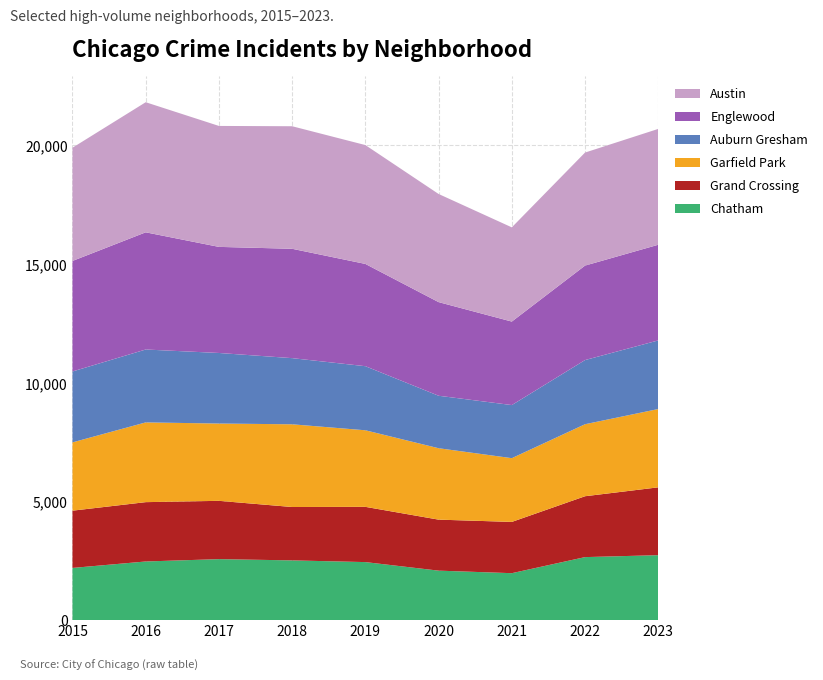

Reading right to left, list all the values displayed in this chart.

Austin: 2023=4881	2022=4762	2021=3970	2020=4556	2019=5008	2018=5163	2017=5096	2016=5481	2015=4770
Englewood: 2023=4031	2022=3981	2021=3518	2020=3945	2019=4309	2018=4608	2017=4470	2016=4938	2015=4658
Auburn Gresham: 2023=2891	2022=2703	2021=2237	2020=2211	2019=2700	2018=2787	2017=2973	2016=3071	2015=2987
Garfield Park: 2023=3299	2022=3034	2021=2686	2020=3009	2019=3226	2018=3485	2017=3257	2016=3360	2015=2877
Grand Crossing: 2023=2858	2022=2565	2021=2160	2020=2149	2019=2328	2018=2249	2017=2456	2016=2500	2015=2413
Chatham: 2023=2733	2022=2651	2021=1974	2020=2081	2019=2441	2018=2513	2017=2566	2016=2467	2015=2195